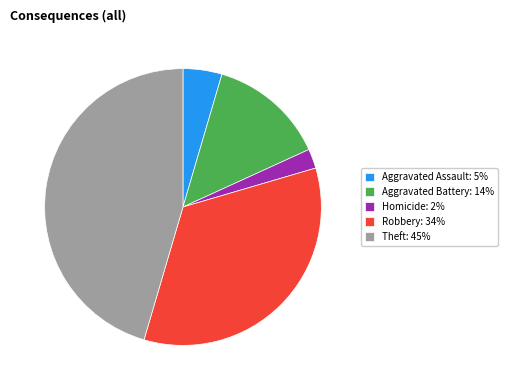

How many slices are in this pie chart?

5